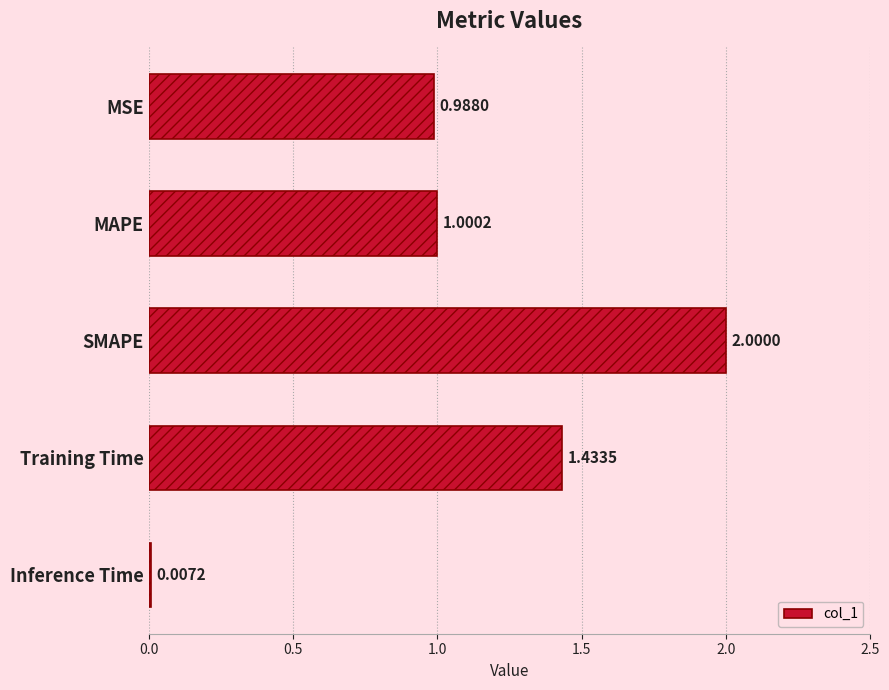

Is it true that the value at Inference Time is 0.0?

True